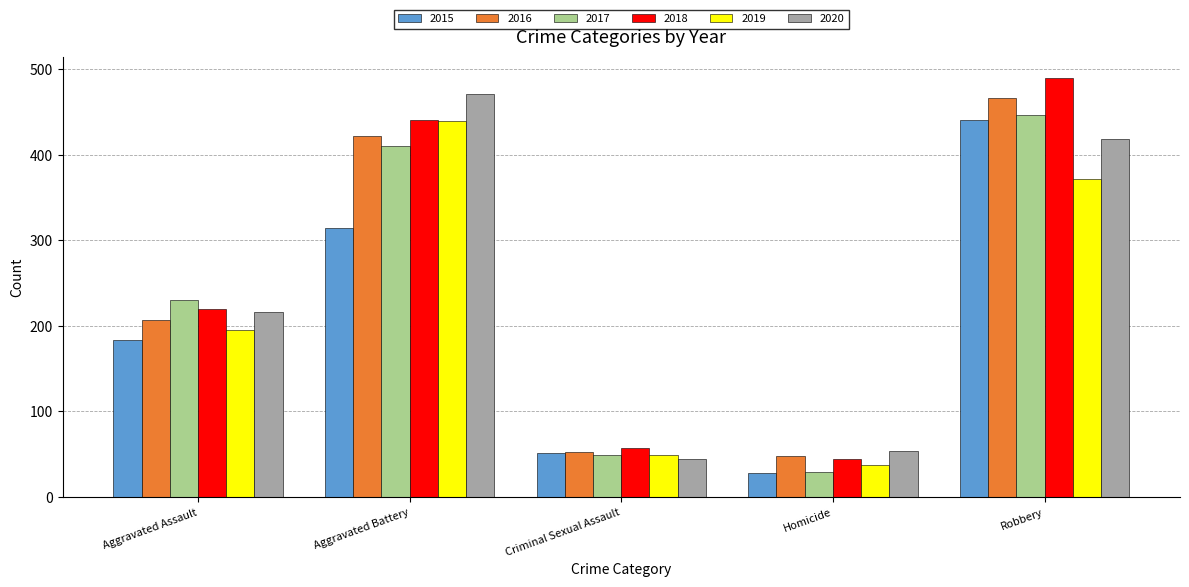

The 2019 series shows 195 at Robbery. True or false?

False